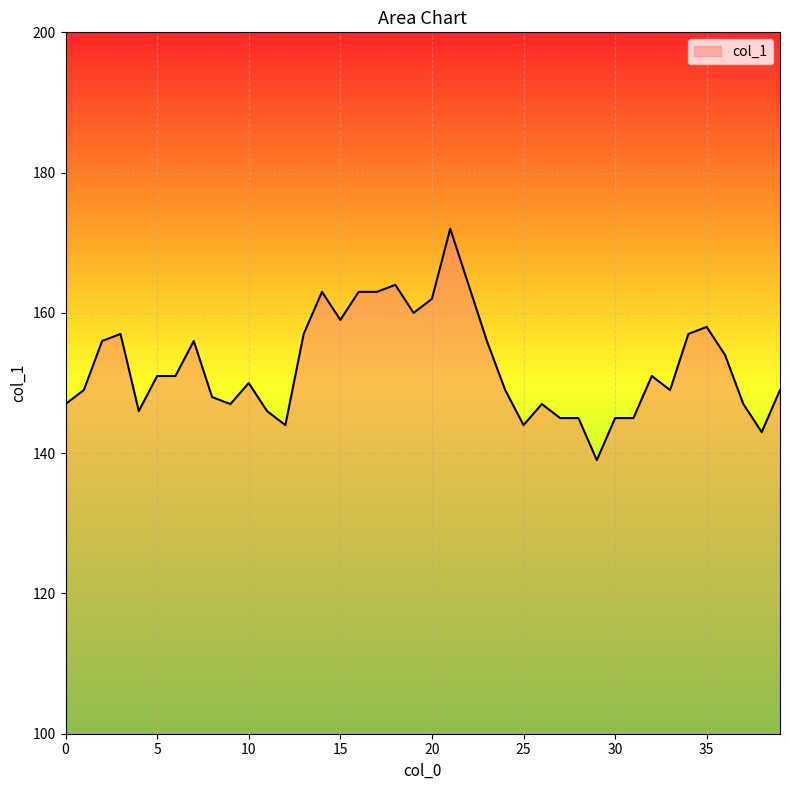

What is the difference between the maximum and minimum values?

33